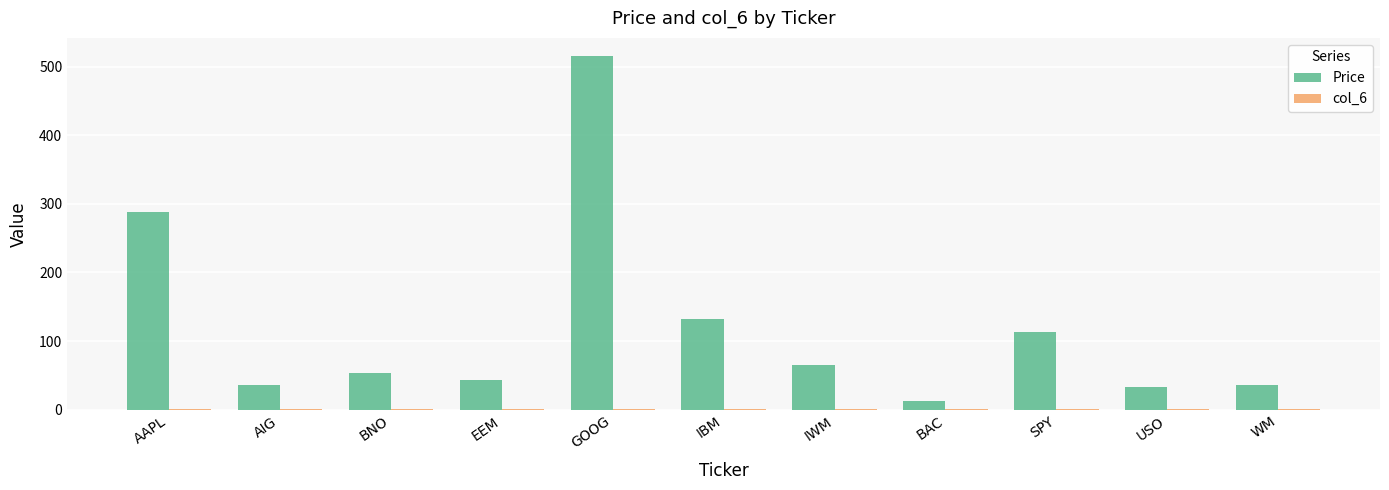

Which category has the highest value across all series?

GOOG